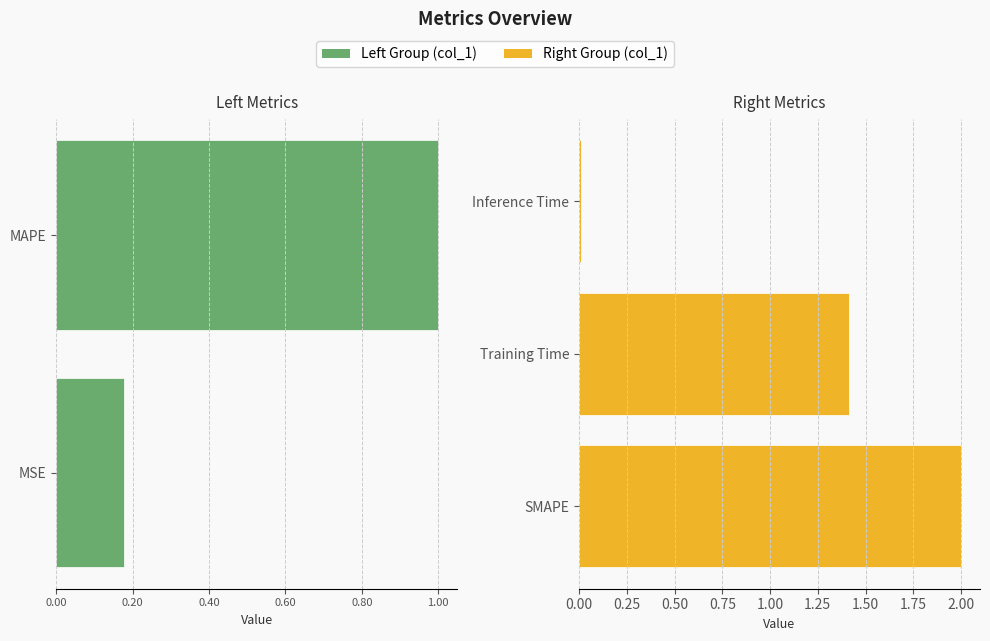

Which has a higher value, Training Time or MSE?

Training Time